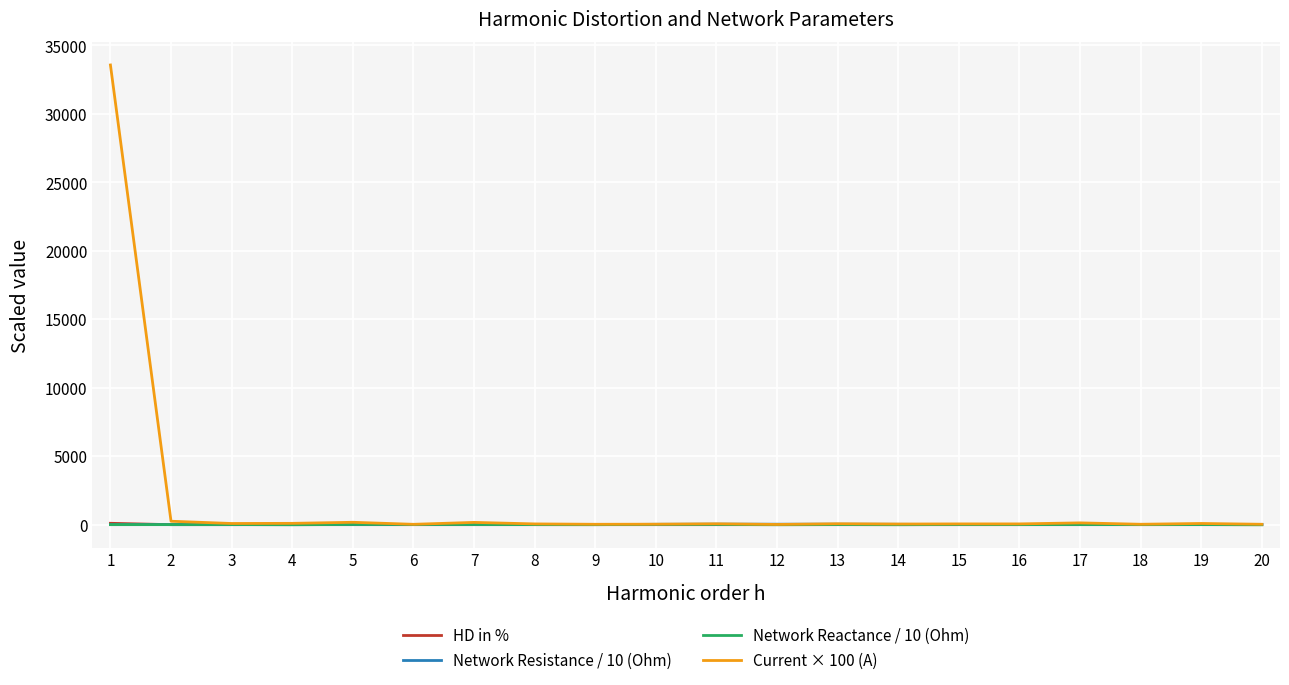

Which series has the largest total across all categories?

Current × 100 (A)